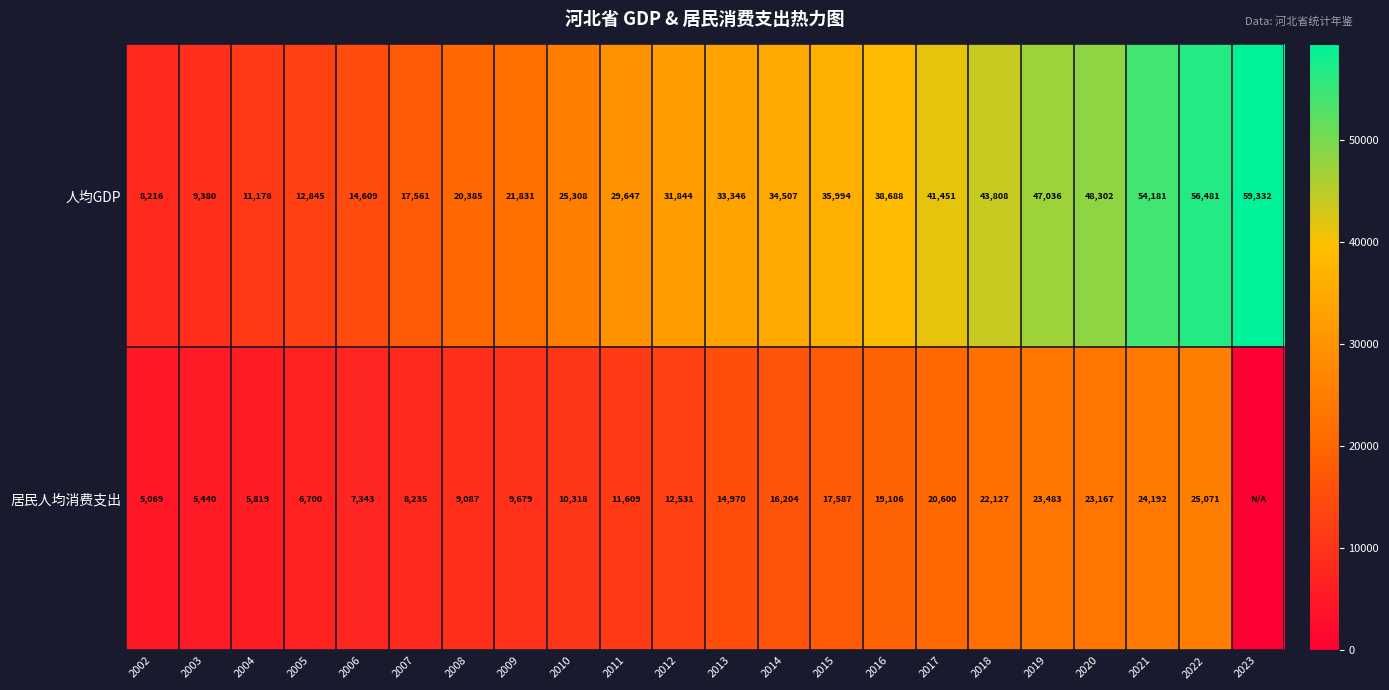

The 人均GDP series shows 68352 at 2016. True or false?

False